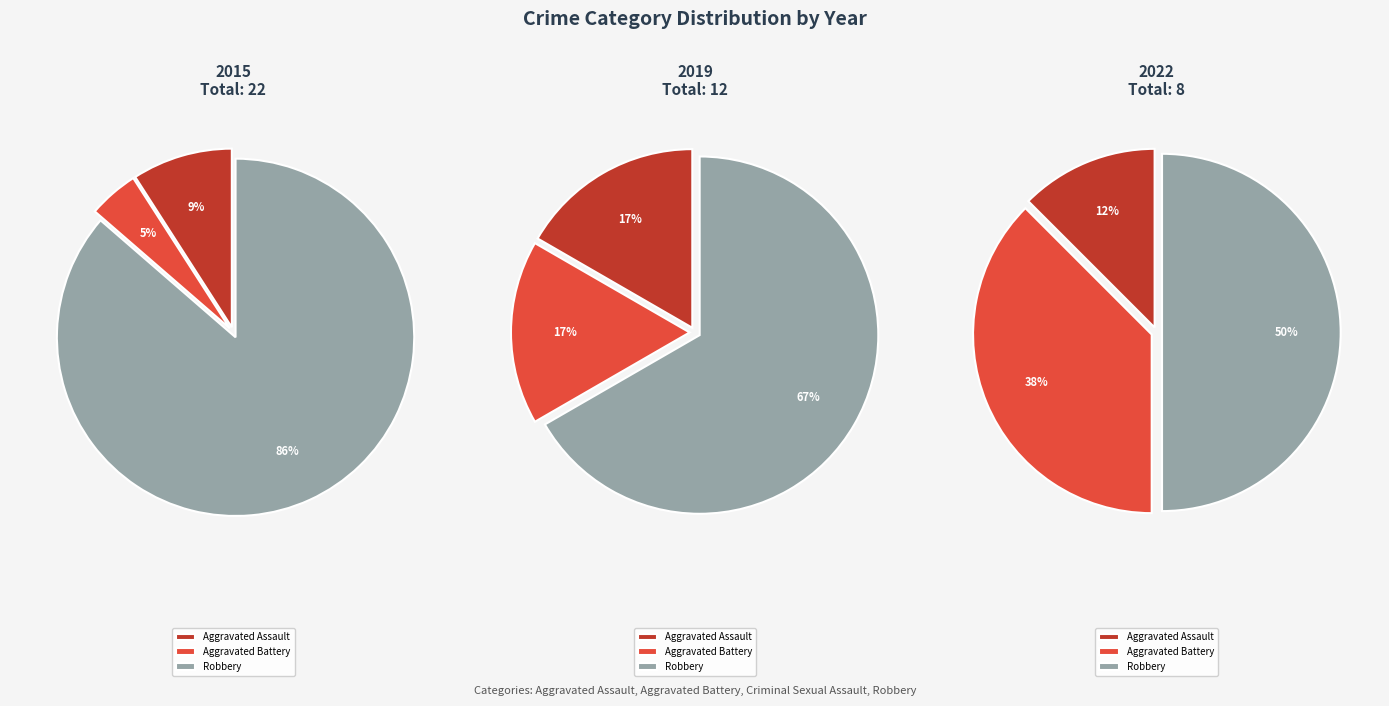

Combined, do Aggravated Battery and Criminal Sexual Assault account for over 50%?

No